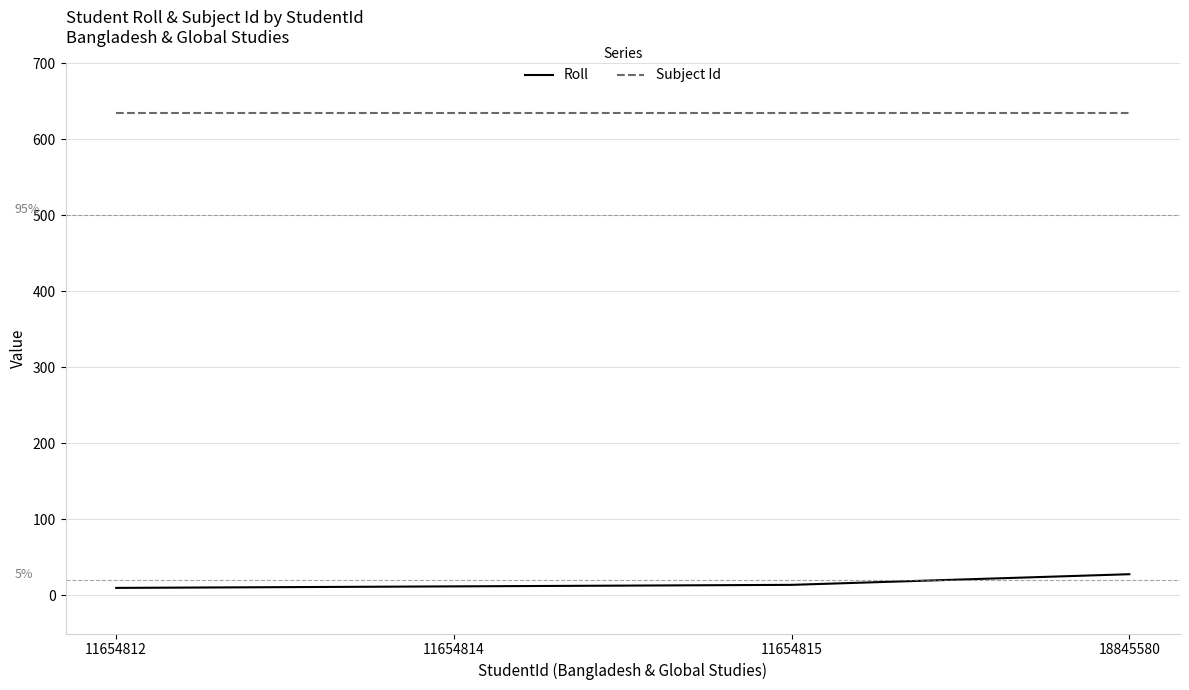

What is the highest value of the Subject Id series?

635